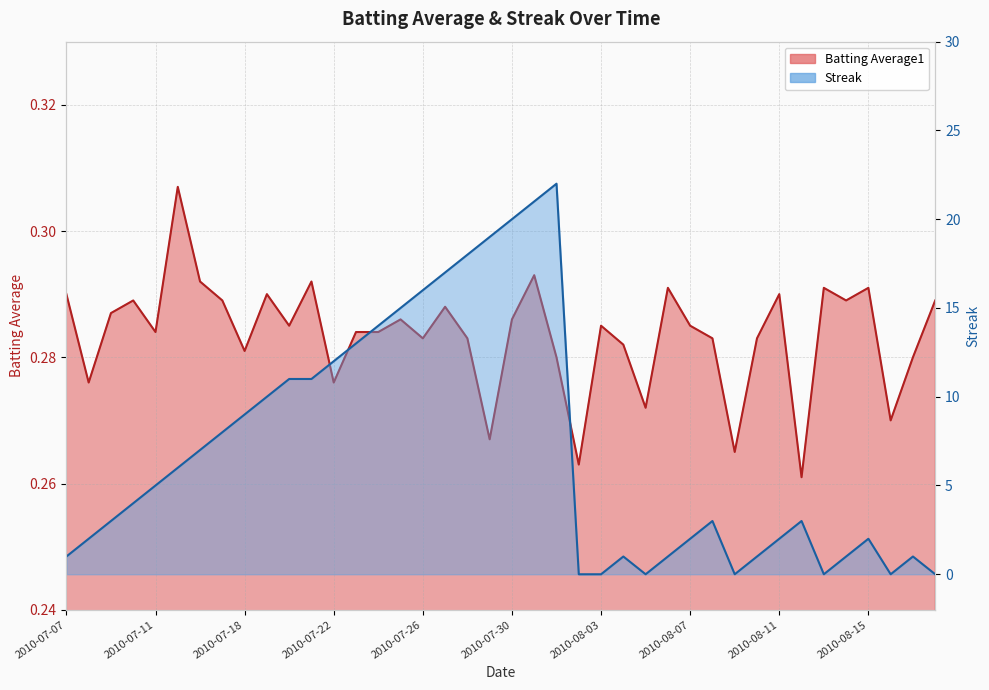

Where is the first local maximum for Batting Average1?

2010-07-10